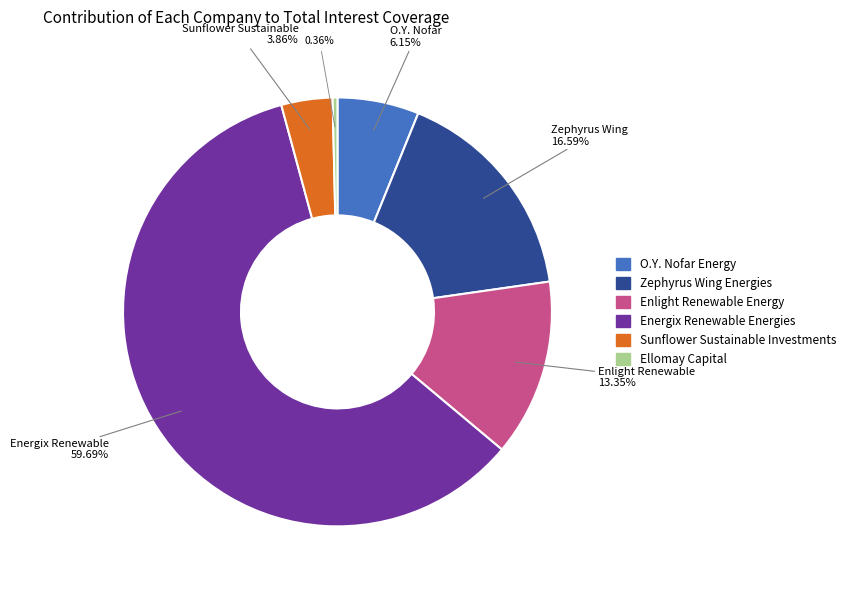

The Zephyrus Wing Energies slice represents 17% of the pie. True or false?

True